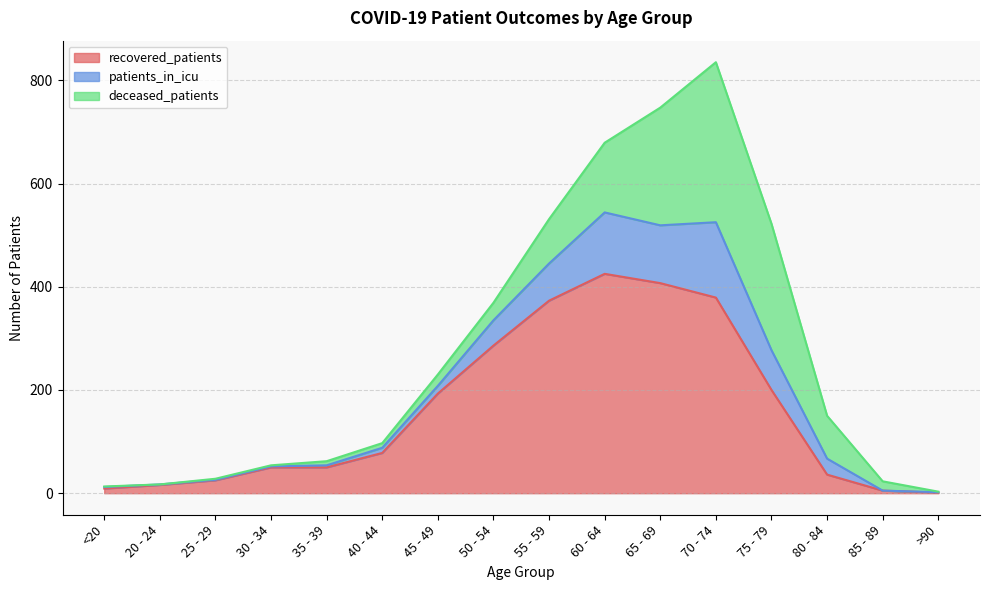

What value does the recovered_patients series have at 30 - 34, to the nearest 50?

50